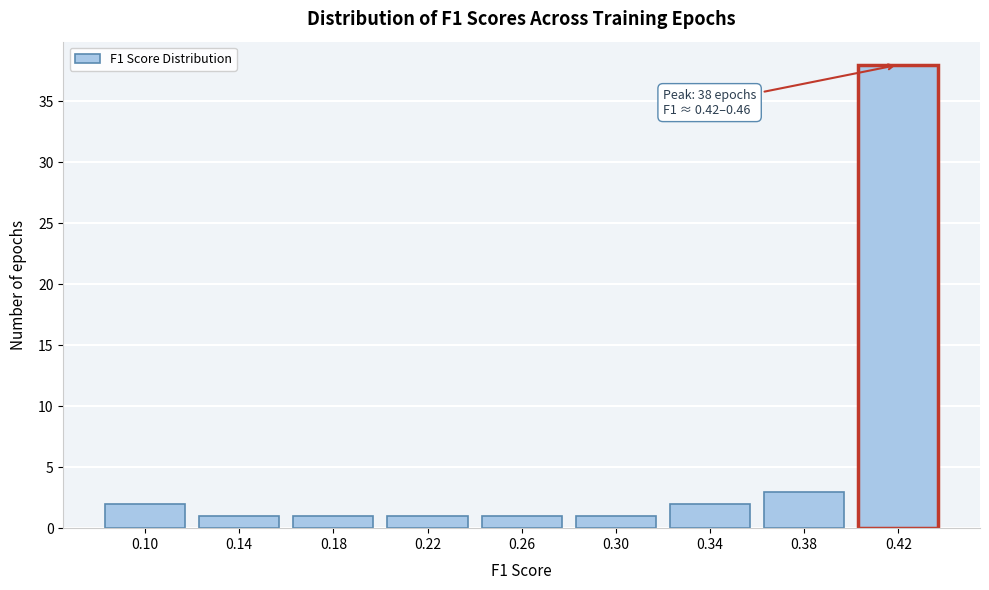

Reading right to left, list all the values displayed in this chart.

0.42=38	0.38=3	0.34=2	0.30=1	0.26=1	0.22=1	0.18=1	0.14=1	0.10=2